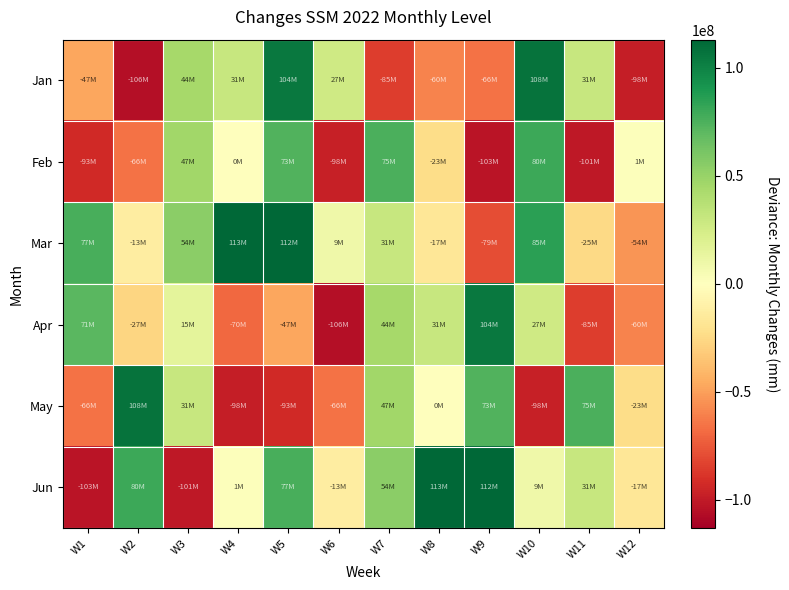

Which series has the largest total across all categories?

Mar